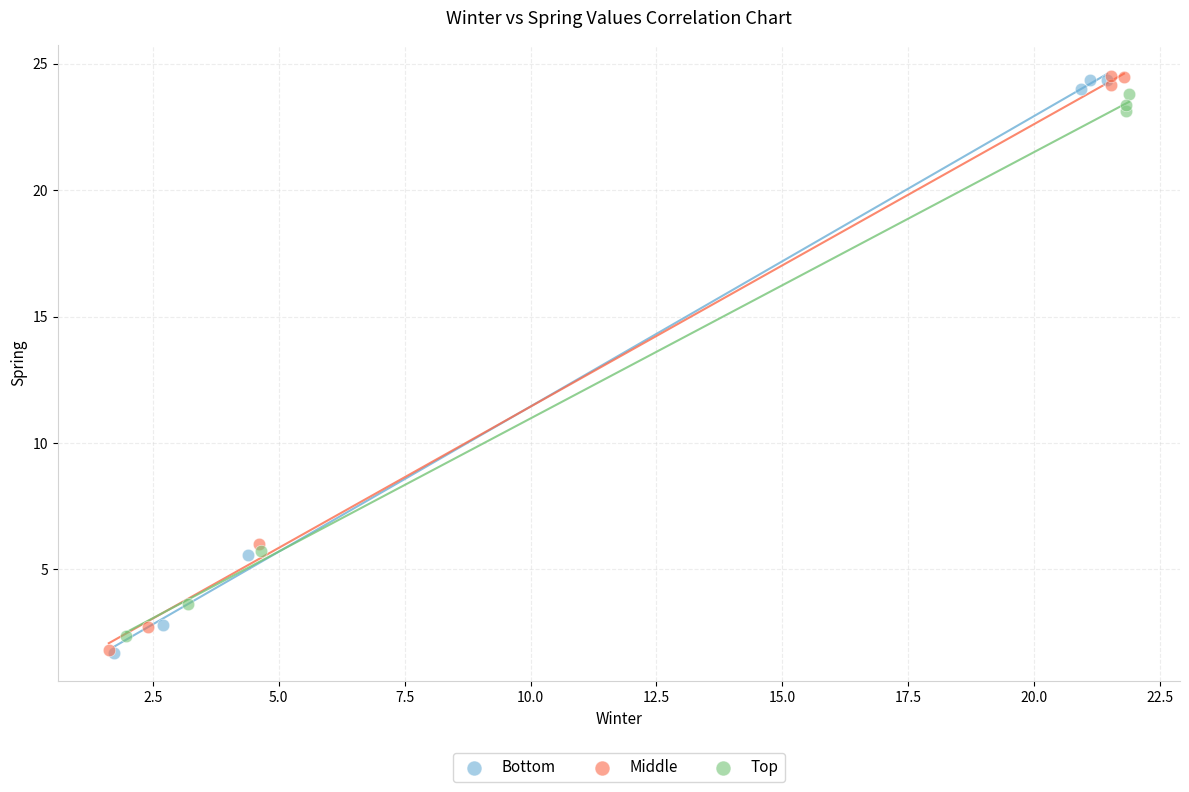

Which series has the widest spread of Y values?

Middle